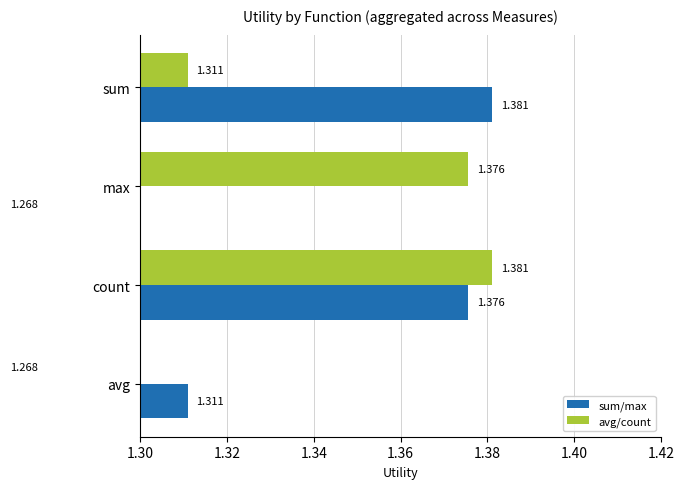

Is the value of sum/max at avg greater than the value of avg/count at count?

No